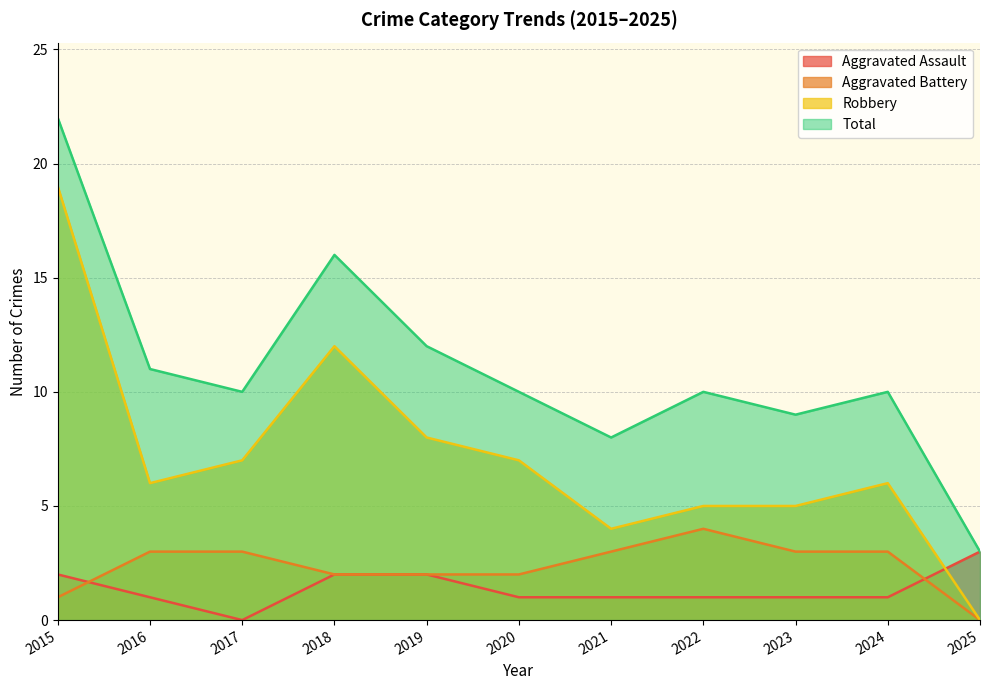

The Aggravated Assault series shows 1 at 2023. True or false?

True